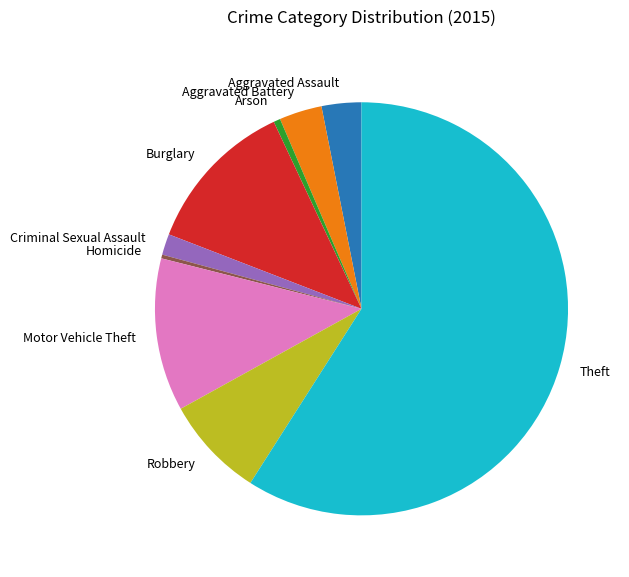

Combined, do Robbery and Burglary account for over 50%?

No